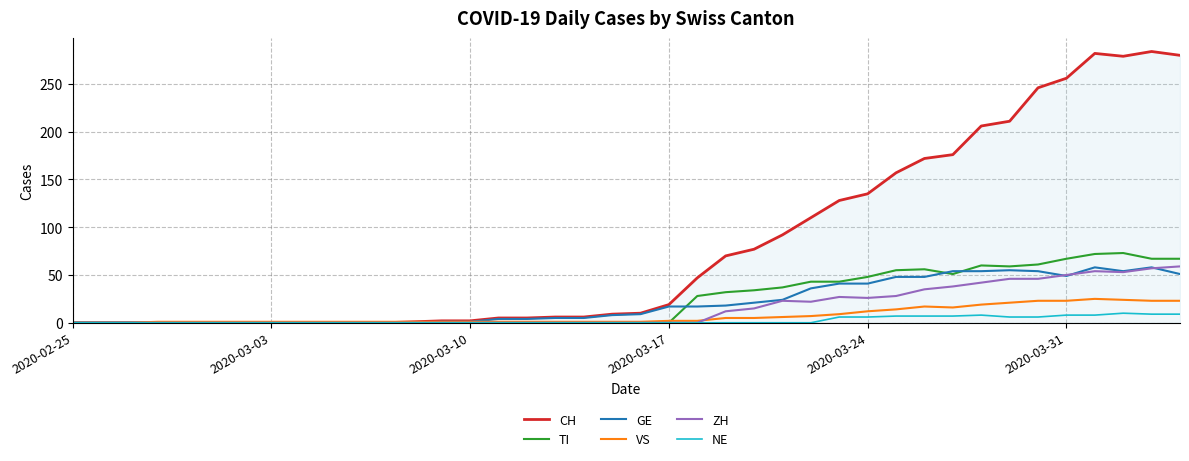

What is the greatest value displayed?

284